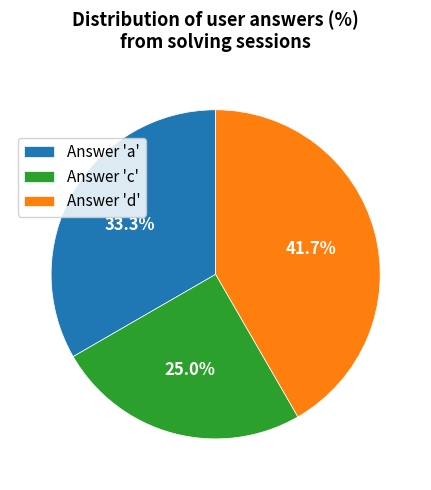

Combined, do Answer 'd' and Answer 'a' account for over 50%?

Yes